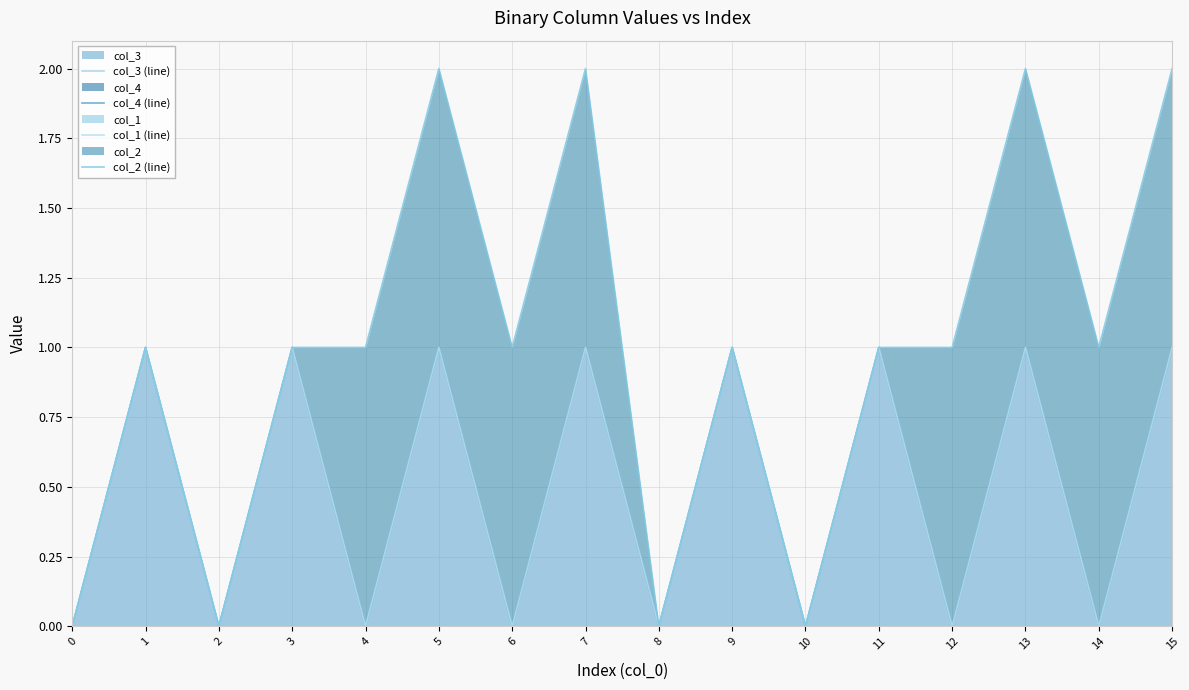

At how many categories does at least one series exceed 1?

4